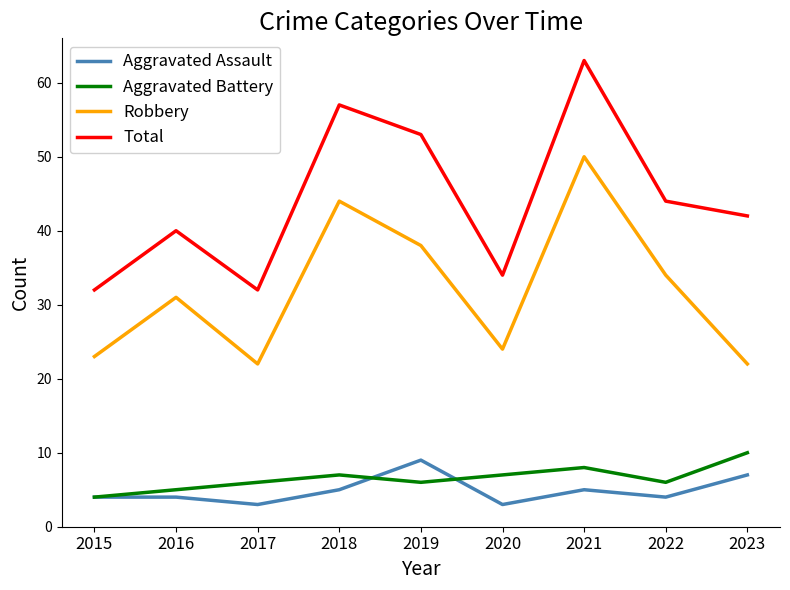

True or false: Aggravated Assault and Aggravated Battery intersect in this chart.

True